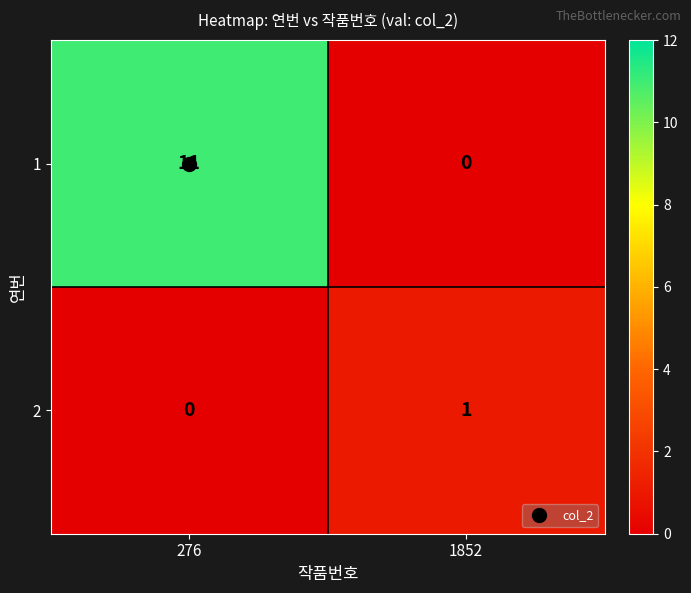

What is the maximum value shown in the chart?

11